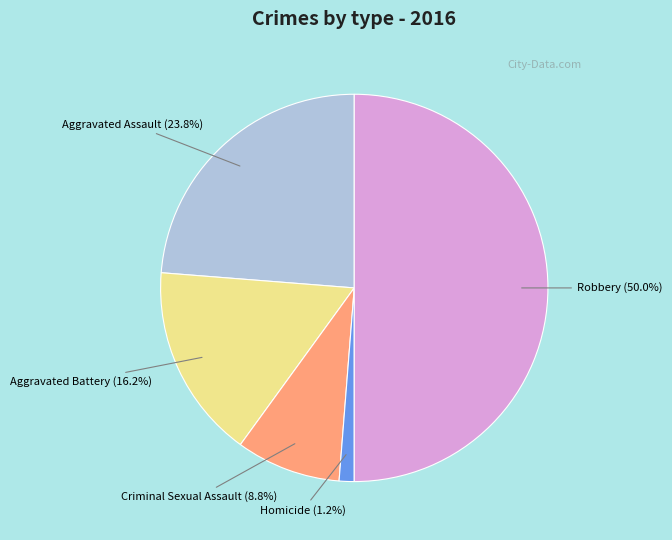

Between Robbery and Aggravated Assault, which is larger?

Robbery